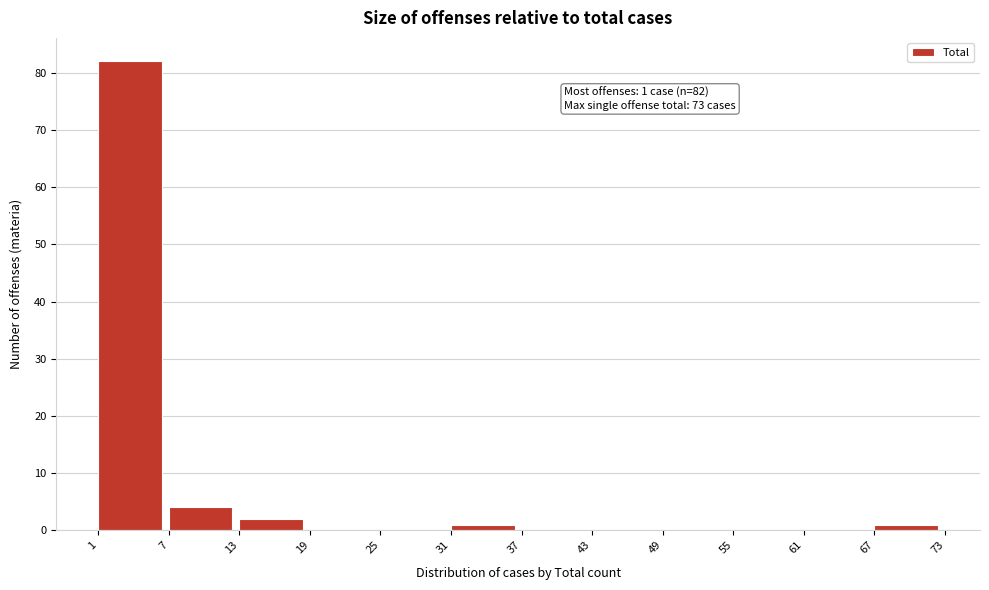

Which range on the x-axis has the tallest bar?

1 to 7